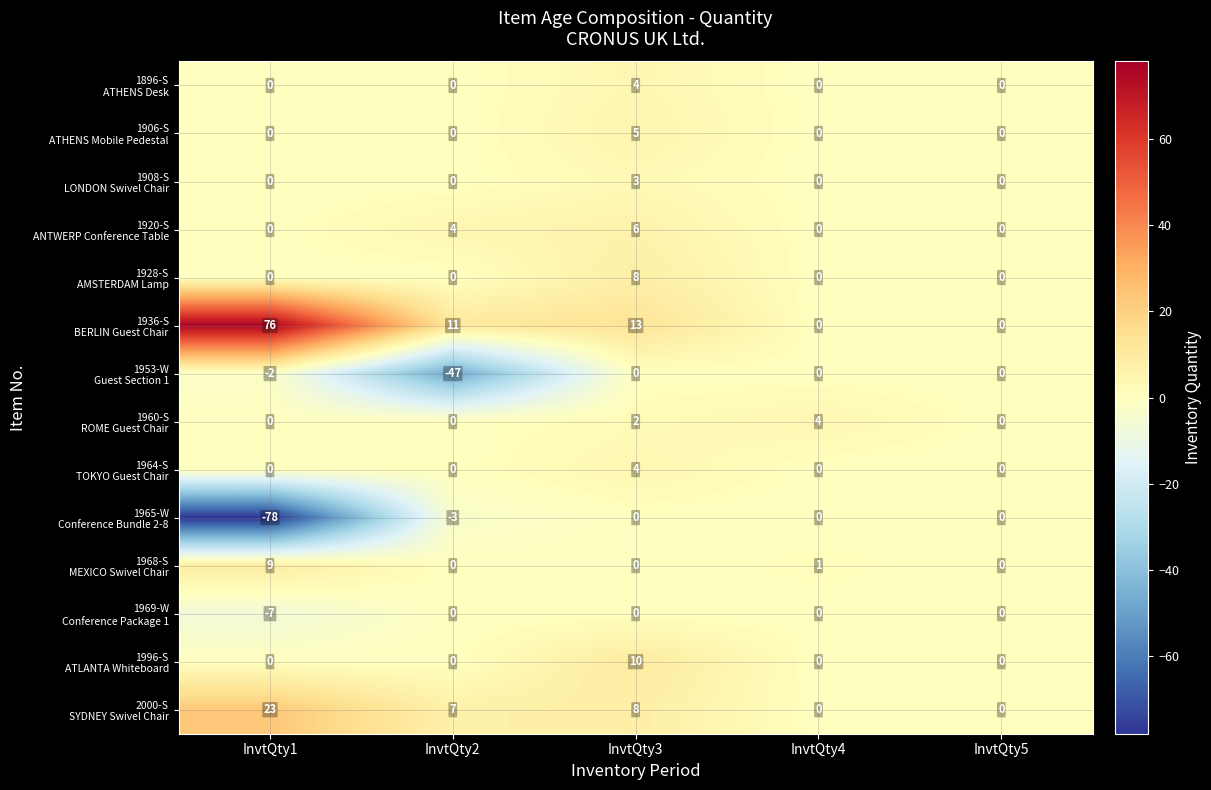

At which category is the sum across all series the highest?

InvtQty3